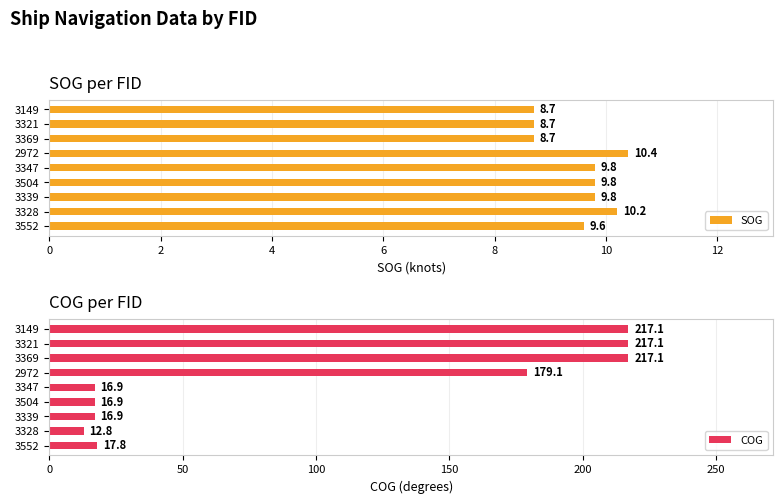

Count the SOG values in the range 8 to 9.

3